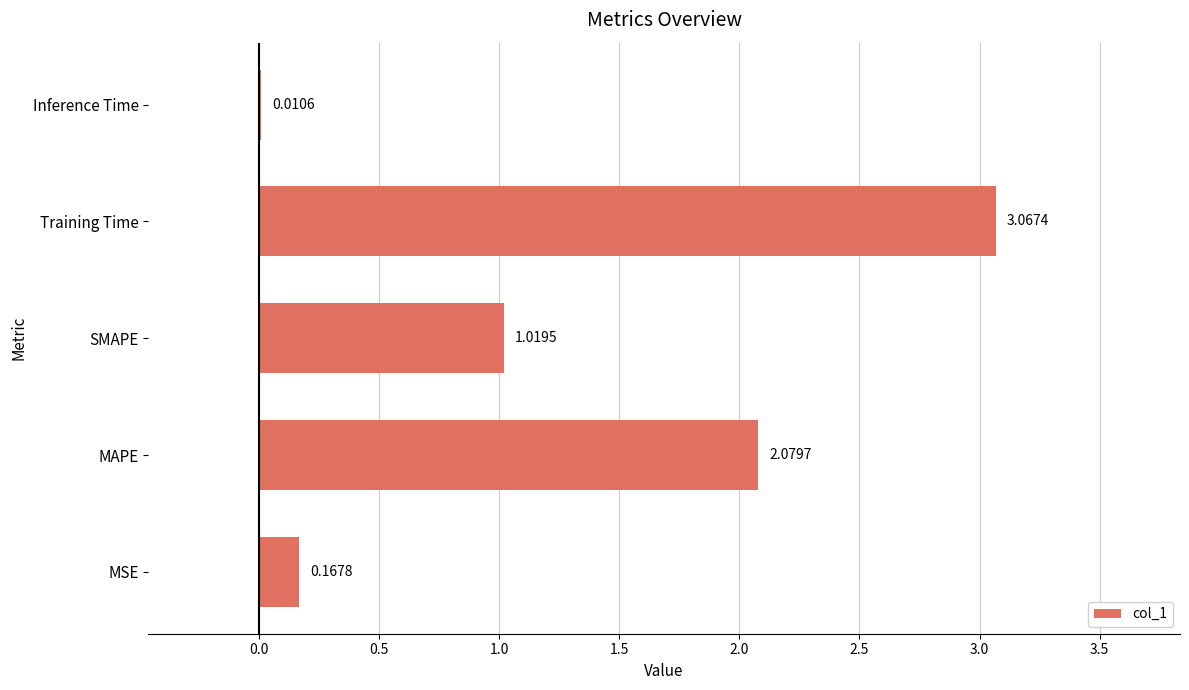

Which category has the highest value across all series?

Training Time